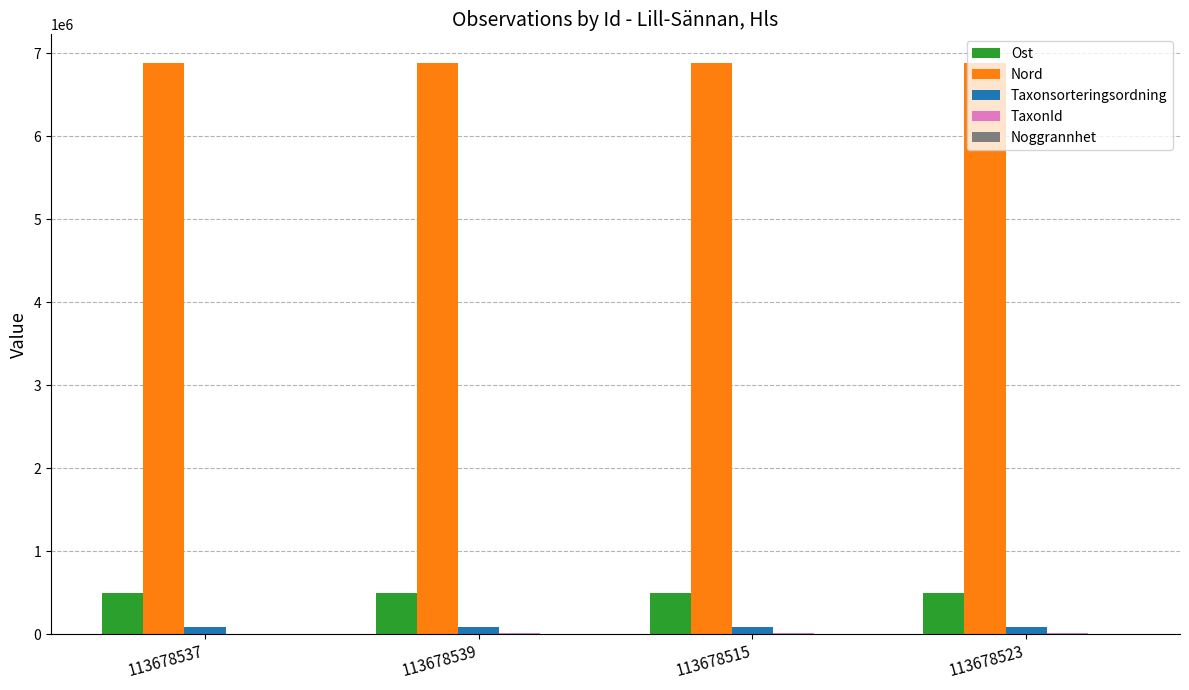

What is the sum of all Taxonsorteringsordning values?

318233